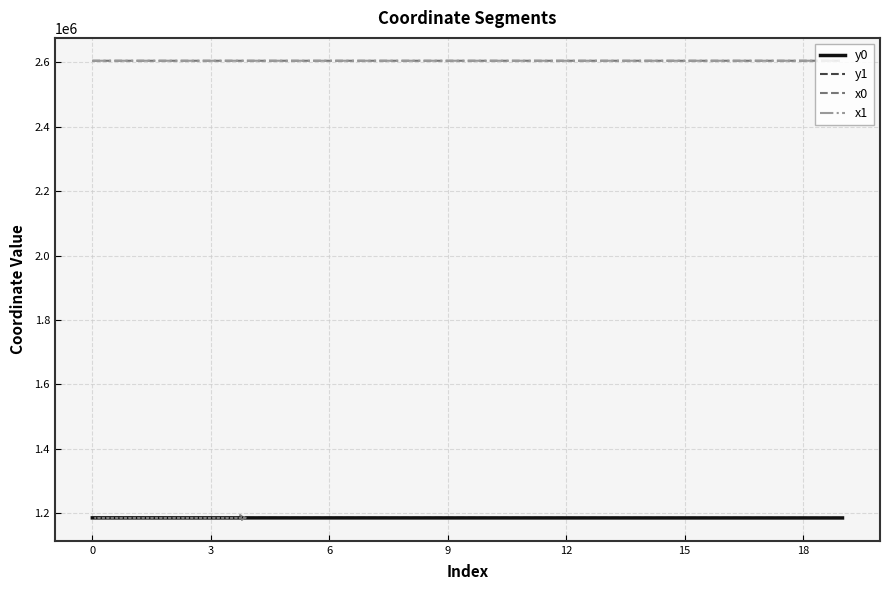

What is the lowest value of the x1 series?

2604977.1